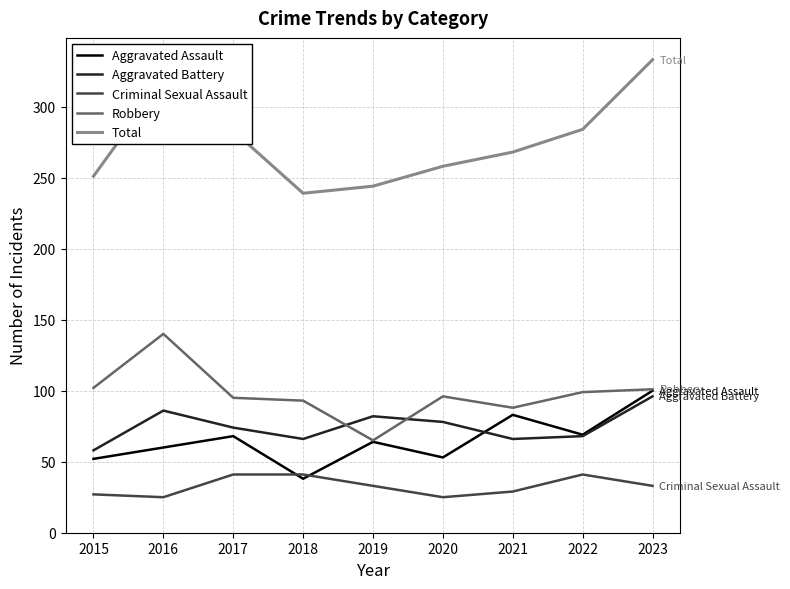

True or false: Aggravated Assault has a value of 68 at 2017.

True